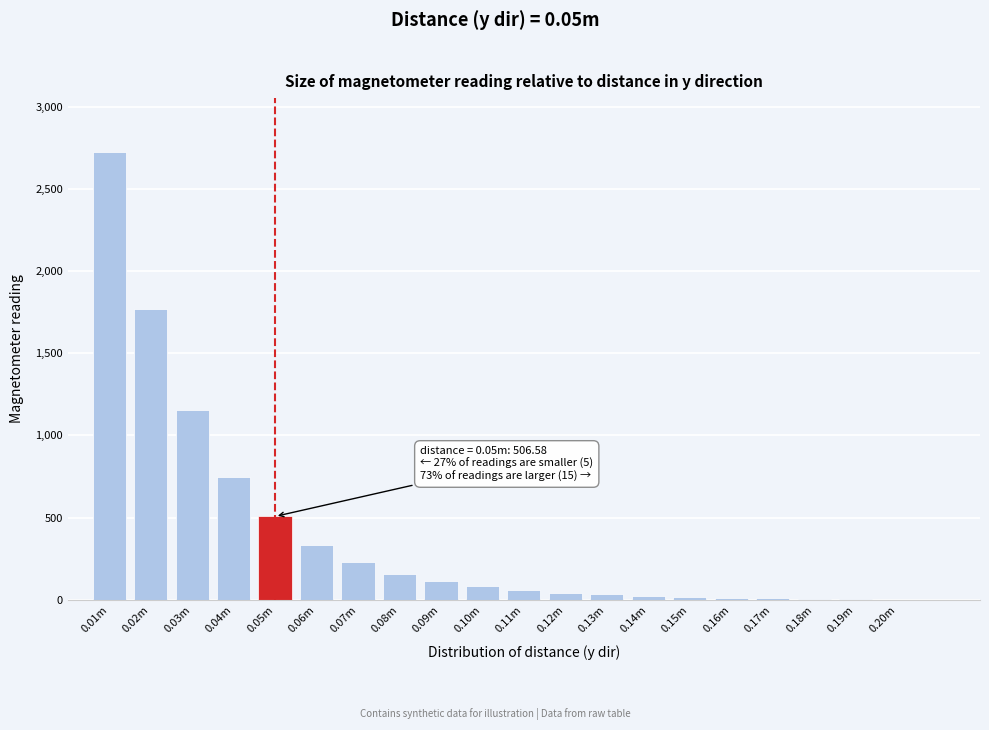

What is the ratio of the value at 0.05m to the value at 0.07m?

2.2